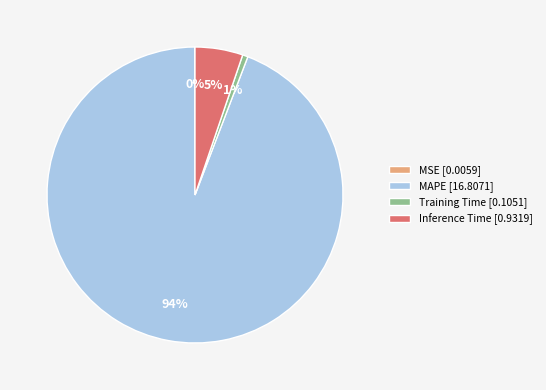

To the nearest percent, what percentage of the pie is Training Time [0.1051]?

1%